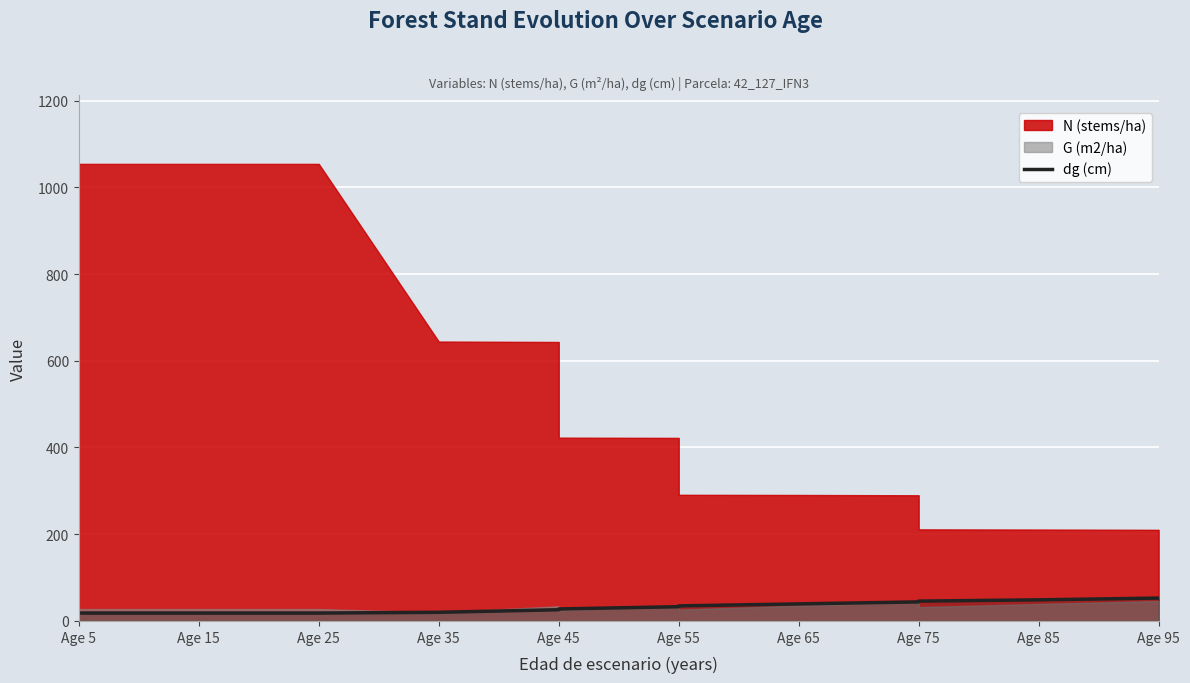

Is it true that the value at Age 5 is 27.2?

False